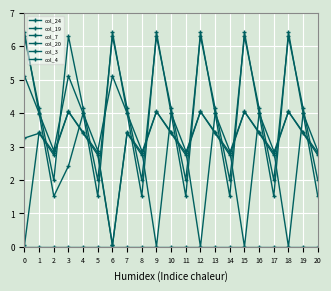

Is this an area chart (filled region under the line)?

No